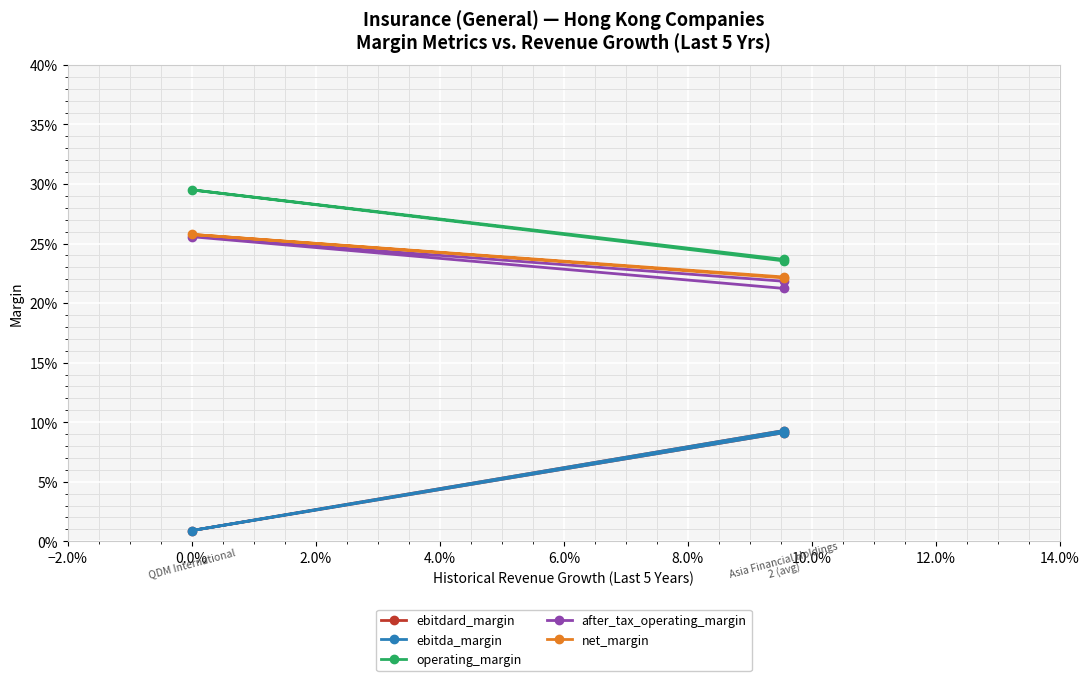

What is the minimum value for operating_margin?

0.2